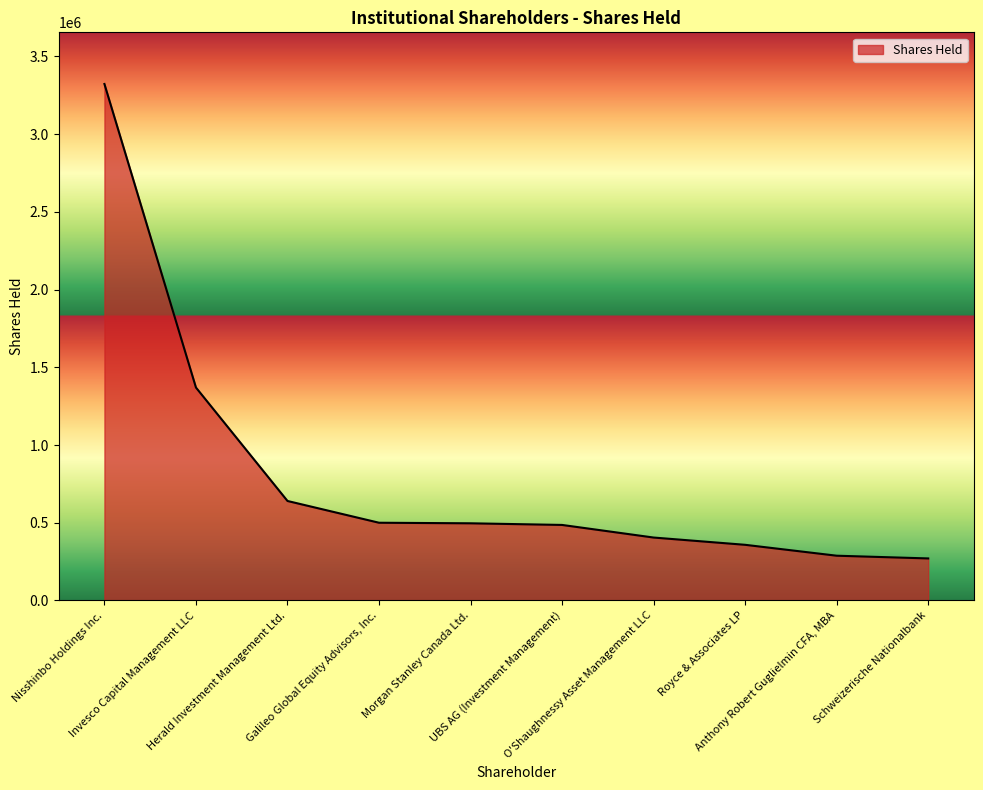

How many lines are shown in the chart?

1